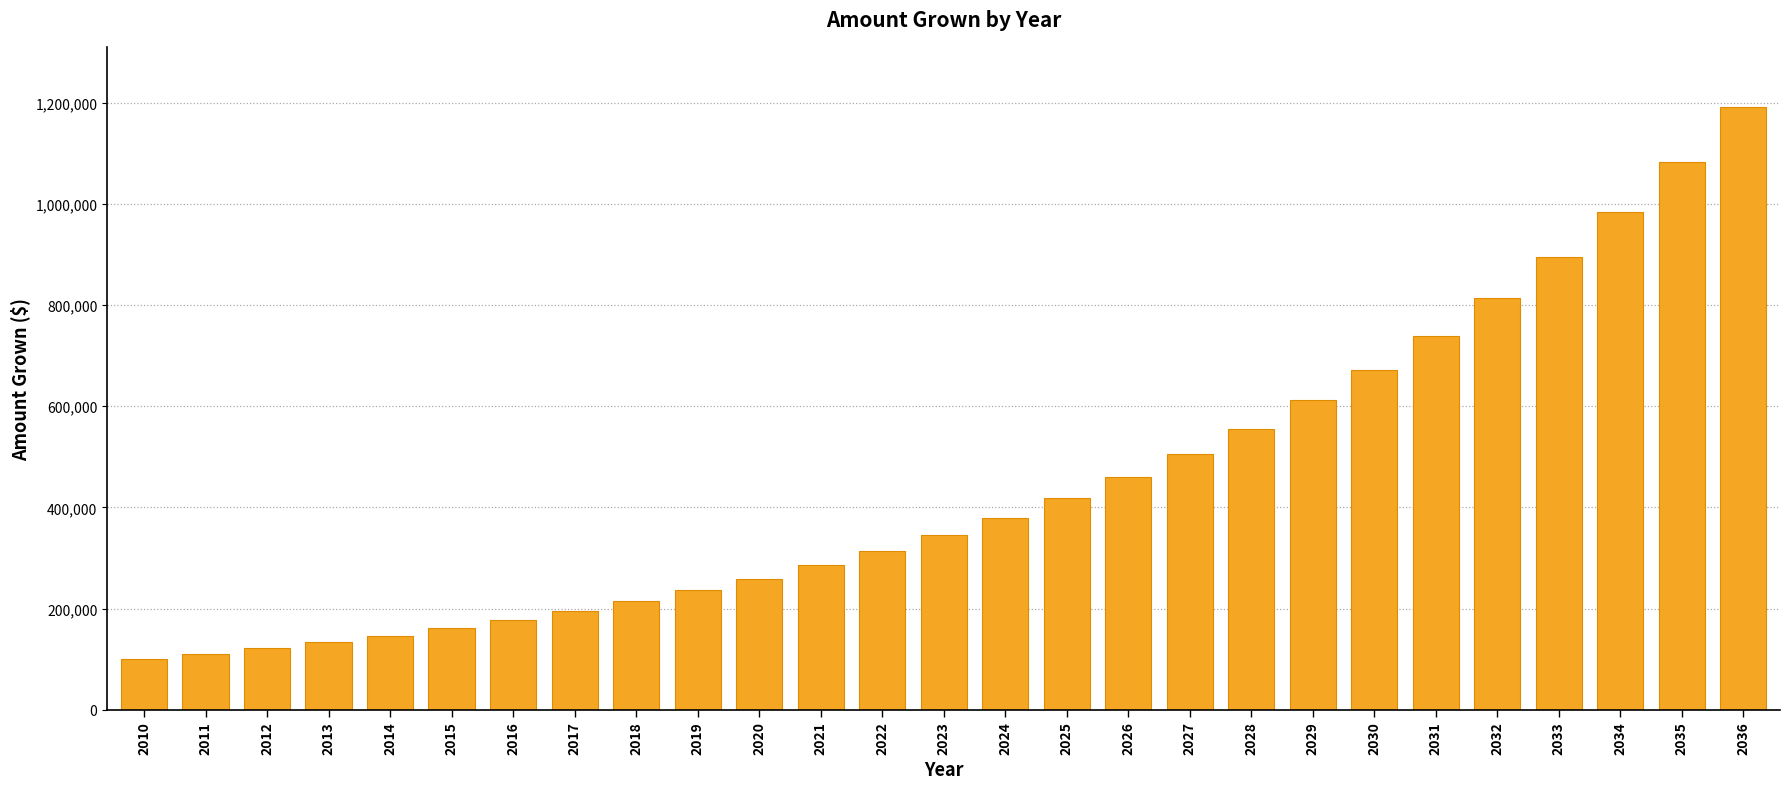

What is the sum of the values at 2027 and 2010?

605447